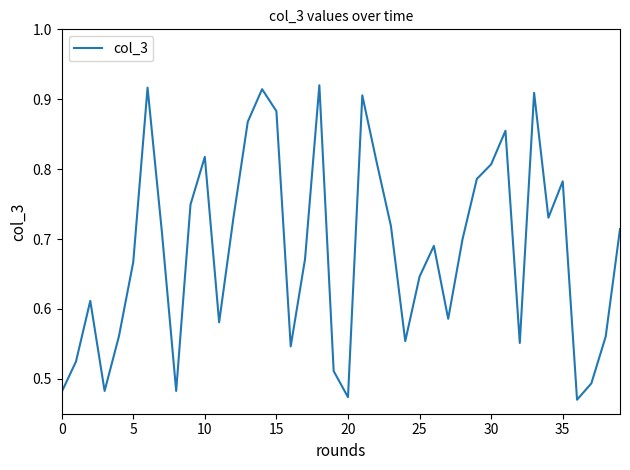

What is the difference between the maximum and second lowest values?

0.4